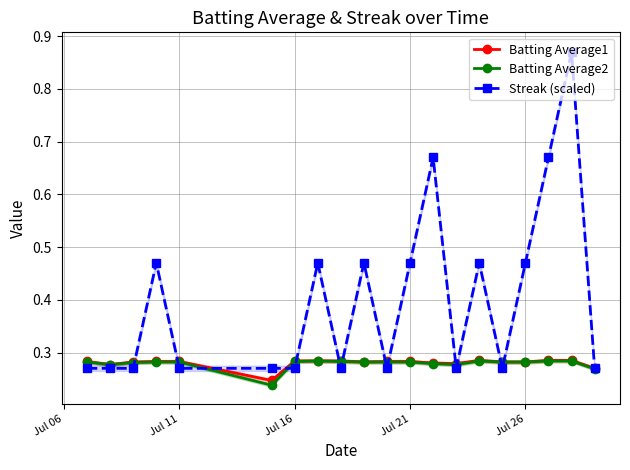

Reading right to left, transcribe all the data shown in this chart.

Batting Average1: 0.3	0.3	0.3	0.3	0.3	0.3	0.3	0.3	0.3	0.3	0.3	0.3	0.3	0.3	0.2	0.3	0.3	0.3	0.3	0.3
Batting Average2: 0.3	0.3	0.3	0.3	0.3	0.3	0.3	0.3	0.3	0.3	0.3	0.3	0.3	0.3	0.2	0.3	0.3	0.3	0.3	0.3
Streak (scaled): 0.3	0.9	0.7	0.5	0.3	0.5	0.3	0.7	0.5	0.3	0.5	0.3	0.5	0.3	0.3	0.3	0.5	0.3	0.3	0.3